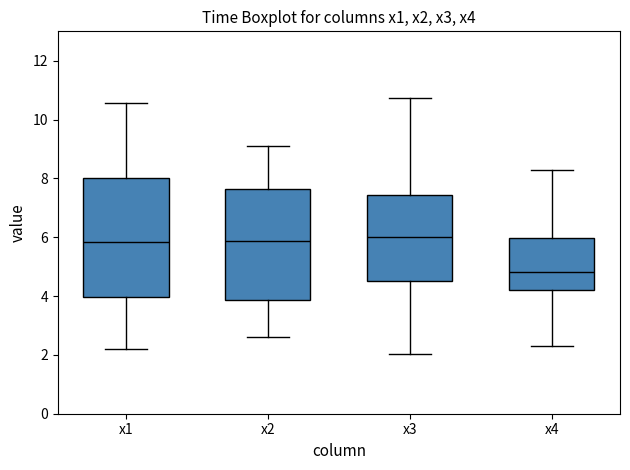

Where does the upper whisker of the box for x2 end on the y-axis? The values are not printed on the chart, so give them approximately, as read against the axis.

9.2